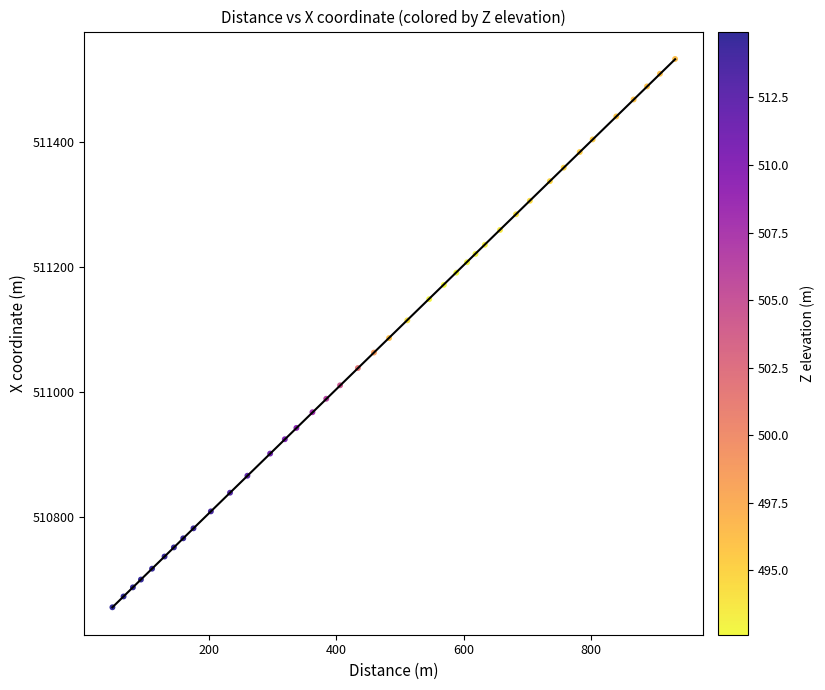

What is the range of Y values (max minus min)?

878.3